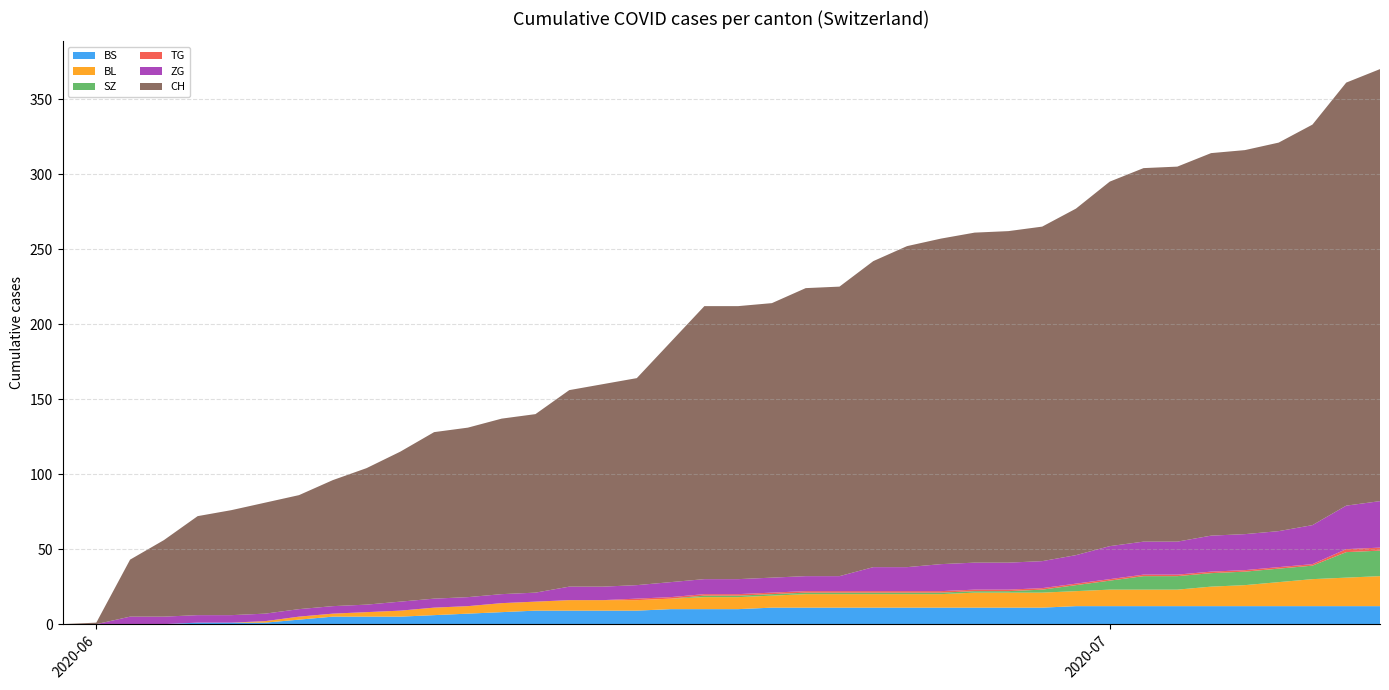

Reading left to right, list all the values displayed in this chart.

BS: 0=0	1=0	2=0	3=0	4=1	5=1	6=1	7=3	8=5	9=5	10=5	11=6	12=7	13=8	14=9	15=9	16=9	17=9	18=10	19=10	20=10	21=11	22=11	23=11	24=11	25=11	26=11	27=11	28=11	29=11	30=12	31=12	32=12	33=12	34=12	35=12	36=12	37=12	38=12	39=12
BL: 0=0	1=0	2=0	3=0	4=0	5=0	6=1	7=2	8=2	9=3	10=4	11=5	12=5	13=6	14=6	15=7	16=7	17=7	18=7	19=8	20=8	21=8	22=9	23=9	24=9	25=9	26=9	27=10	28=10	29=10	30=10	31=11	32=11	33=11	34=13	35=14	36=16	37=18	38=19	39=20
SZ: 0=0	1=0	2=0	3=0	4=0	5=0	6=0	7=0	8=0	9=0	10=0	11=0	12=0	13=0	14=0	15=0	16=0	17=0	18=0	19=1	20=1	21=1	22=1	23=1	24=1	25=1	26=1	27=1	28=1	29=2	30=4	31=6	32=9	33=9	34=9	35=9	36=9	37=9	38=17	39=17
TG: 0=0	1=0	2=0	3=0	4=0	5=0	6=0	7=0	8=0	9=0	10=0	11=0	12=0	13=0	14=0	15=0	16=0	17=1	18=1	19=1	20=1	21=1	22=1	23=1	24=1	25=1	26=1	27=1	28=1	29=1	30=1	31=1	32=1	33=1	34=1	35=1	36=1	37=1	38=2	39=2
ZG: 0=0	1=0	2=5	3=5	4=5	5=5	6=5	7=5	8=5	9=5	10=6	11=6	12=6	13=6	14=6	15=9	16=9	17=9	18=10	19=10	20=10	21=10	22=10	23=10	24=16	25=16	26=18	27=18	28=18	29=18	30=19	31=22	32=22	33=22	34=24	35=24	36=24	37=26	38=29	39=31
CH: 0=0	1=1	2=38	3=51	4=66	5=70	6=74	7=76	8=84	9=91	10=100	11=111	12=113	13=117	14=119	15=131	16=135	17=138	18=160	19=182	20=182	21=183	22=192	23=193	24=204	25=214	26=217	27=220	28=221	29=223	30=231	31=243	32=249	33=250	34=255	35=256	36=259	37=267	38=282	39=288